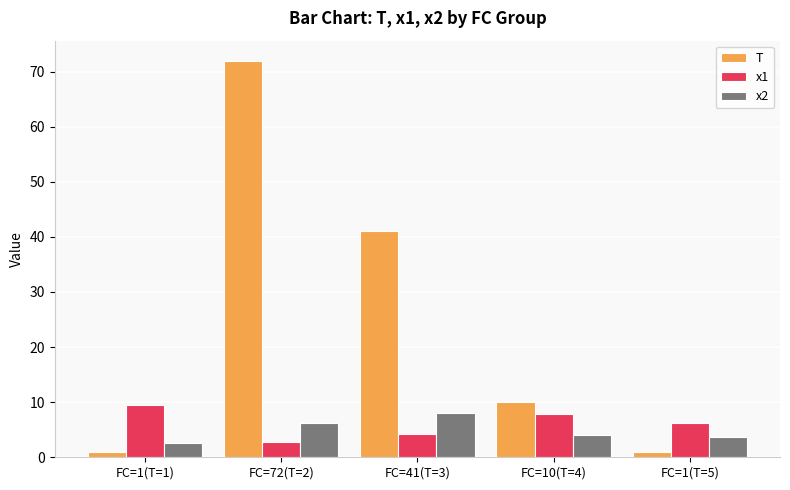

At which label does x2 reach its minimum?

FC=1(T=1)